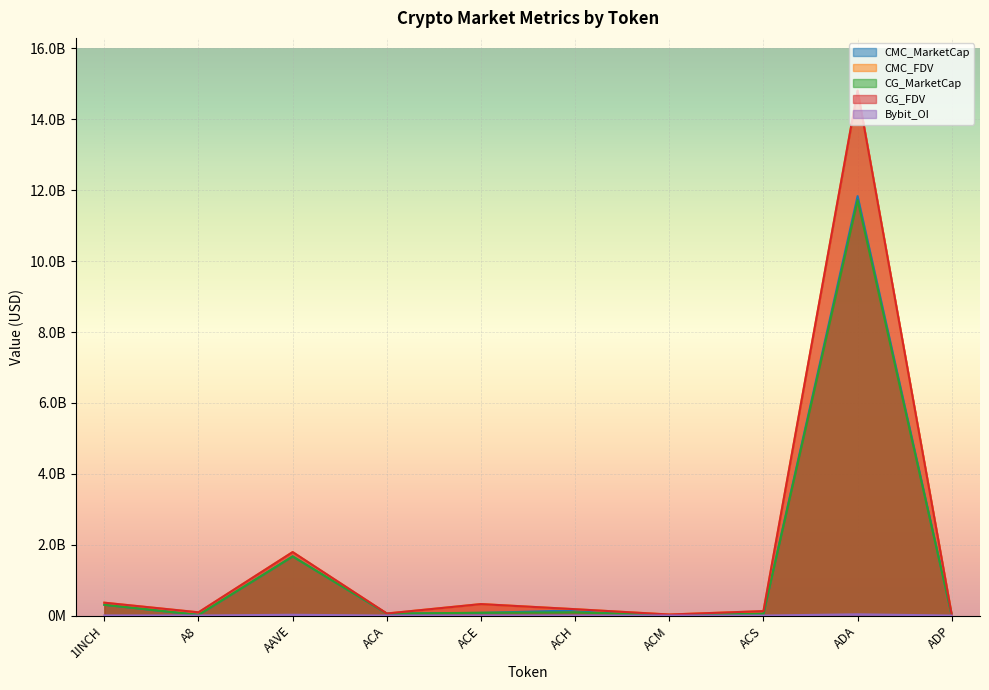

How many data points in CMC_MarketCap are less than 74392308?

5